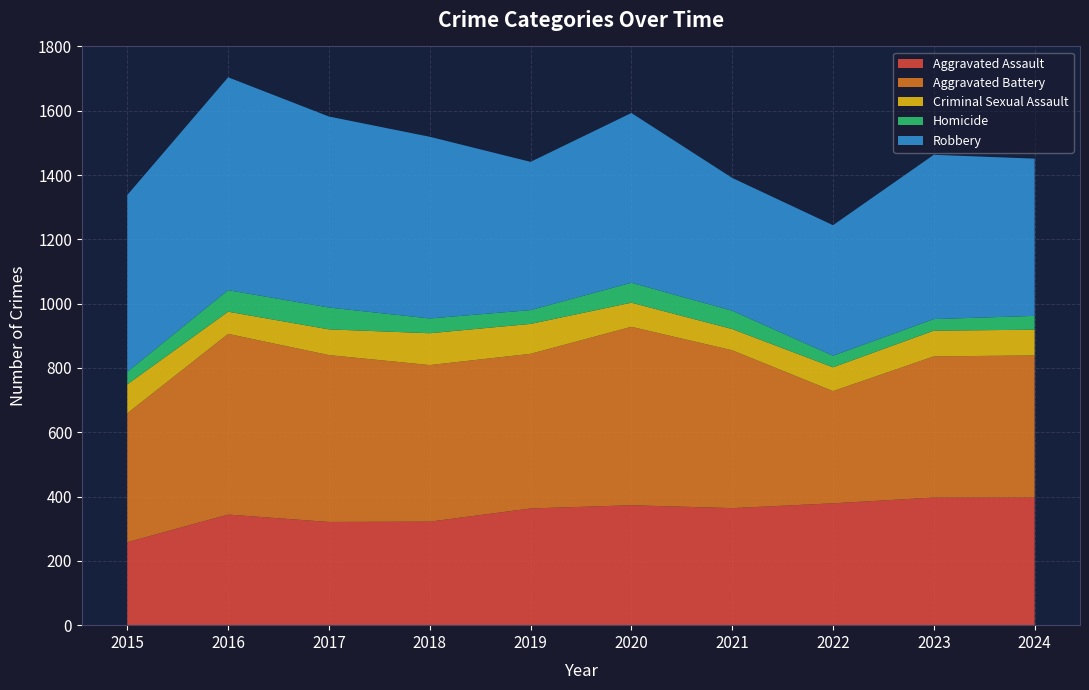

Reading left to right, what are all the values shown in this chart?

Aggravated Assault: 2015=258	2016=344	2017=321	2018=322	2019=363	2020=373	2021=364	2022=379	2023=397	2024=397
Aggravated Battery: 2015=401	2016=562	2017=519	2018=487	2019=481	2020=555	2021=491	2022=349	2023=439	2024=442
Criminal Sexual Assault: 2015=90	2016=69	2017=80	2018=99	2019=93	2020=75	2021=66	2022=74	2023=80	2024=80
Homicide: 2015=39	2016=67	2017=68	2018=46	2019=43	2020=62	2021=57	2022=36	2023=36	2024=43
Robbery: 2015=550	2016=662	2017=594	2018=565	2019=461	2020=528	2021=413	2022=406	2023=511	2024=489